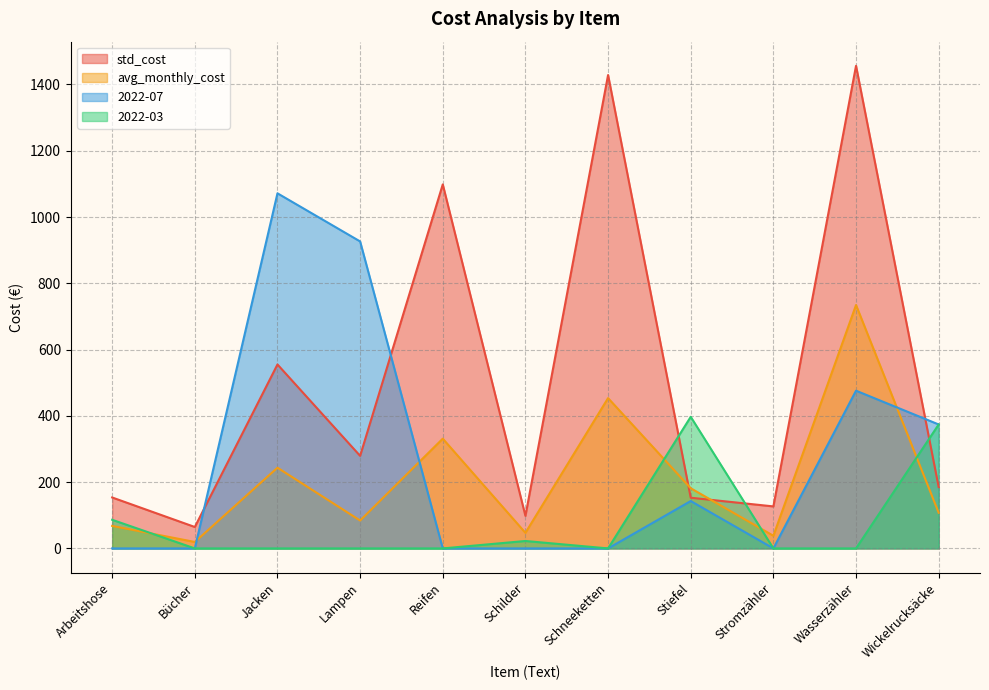

What are all the series names shown in the legend?

std_cost, avg_monthly_cost, 2022-07, 2022-03